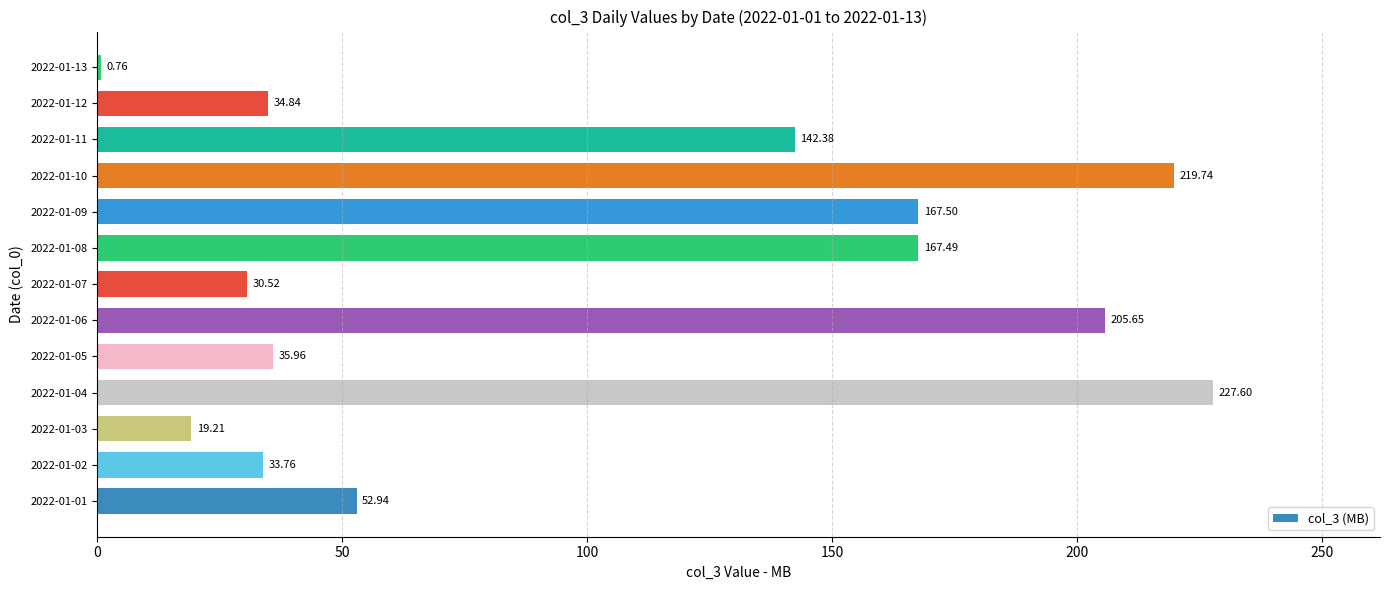

Approximately how many times larger is the value at 2022-01-02 compared to 2022-01-05?

0.9